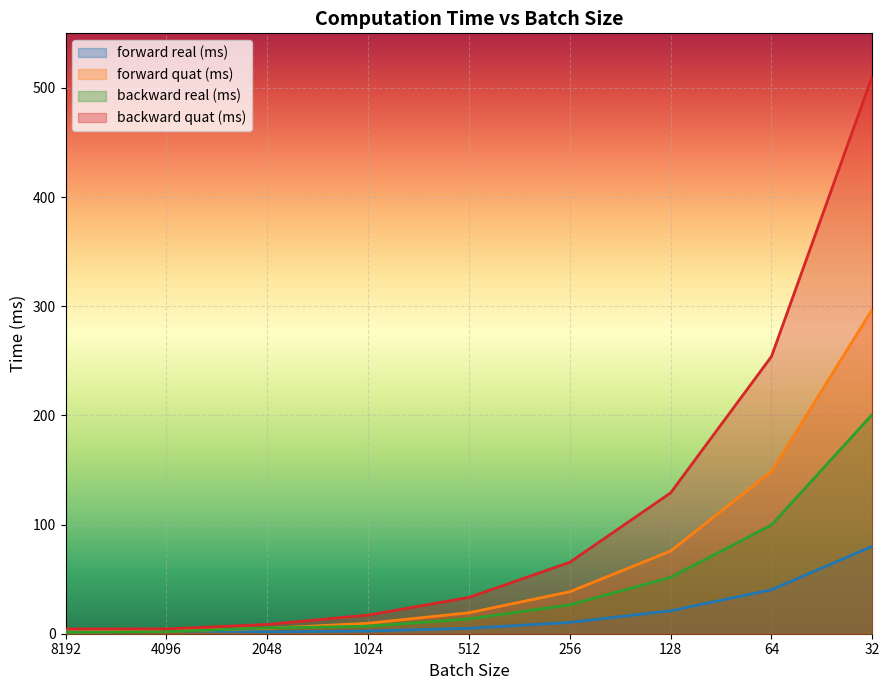

What is the value of the backward quat (ms) point at the 4th from the left?

17.1